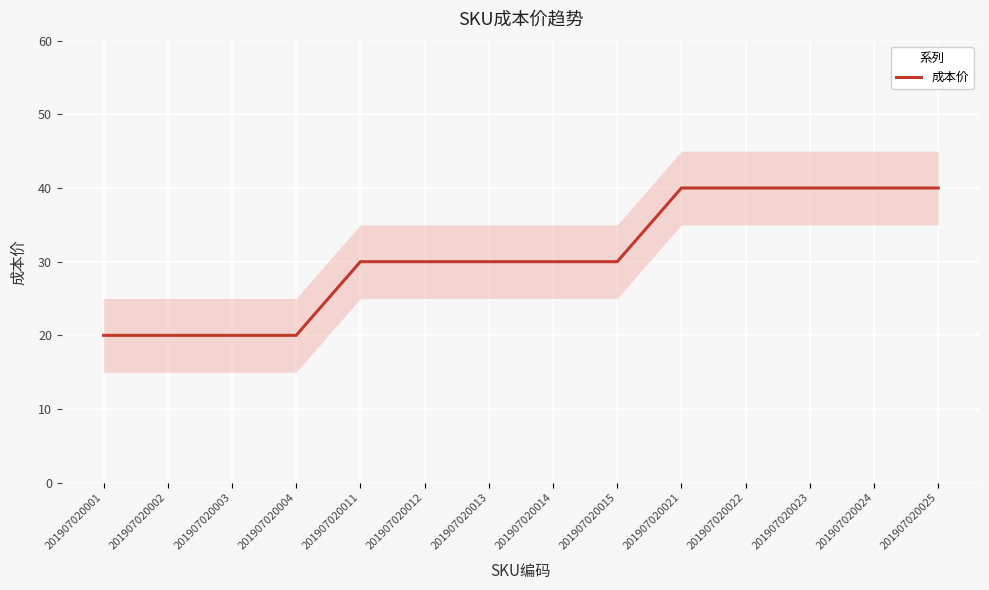

What is the value of the 1st point from the left?

20